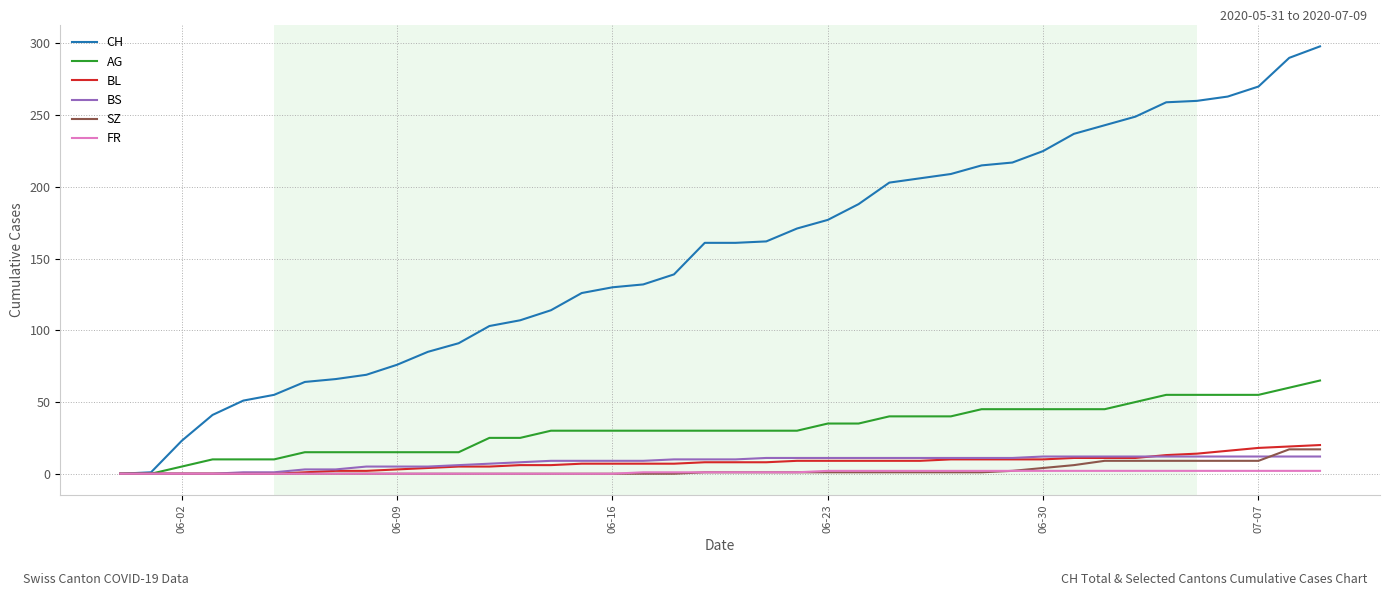

Which series has the widest spread of values?

CH